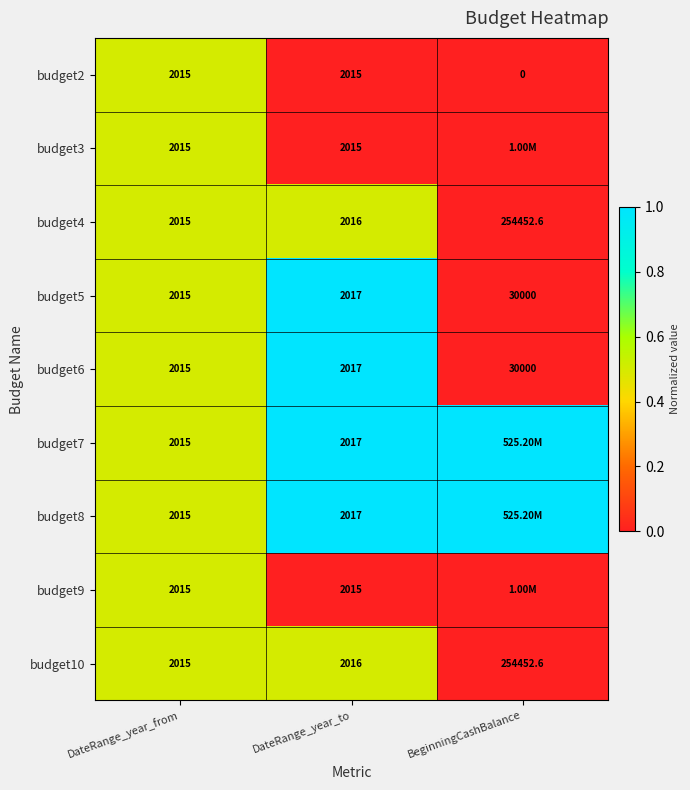

Which category has the lowest value in the budget10 series?

DateRange_year_from